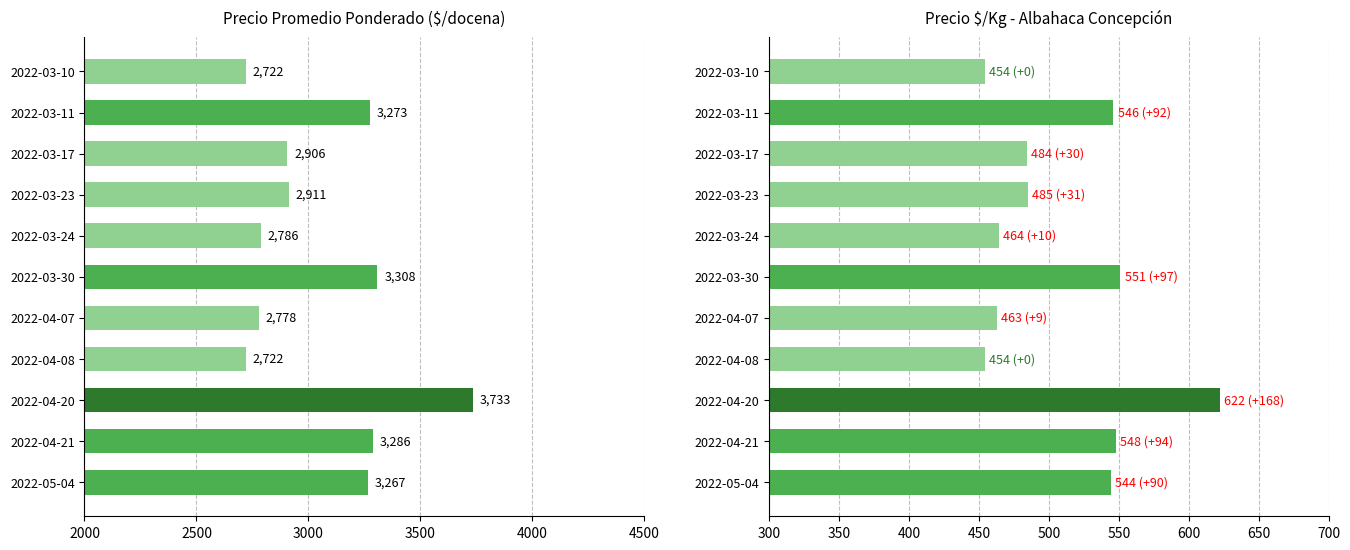

The value of Precio $/Kg at 2022-04-07 is 607. True or false?

False